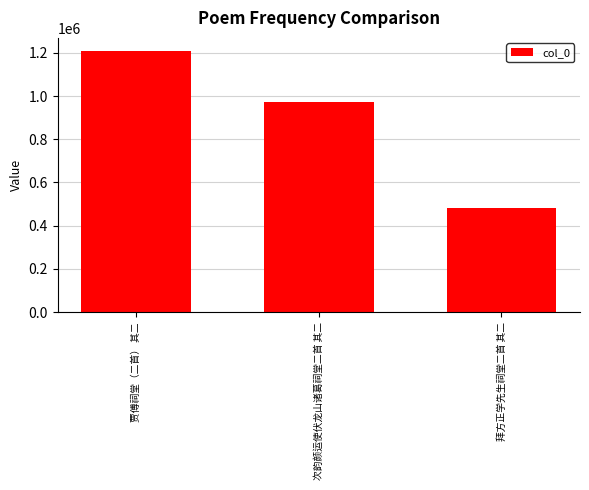

Where is the data nearest to the value 845557?

次韵颜运使伏龙山诸葛祠堂二首 其二